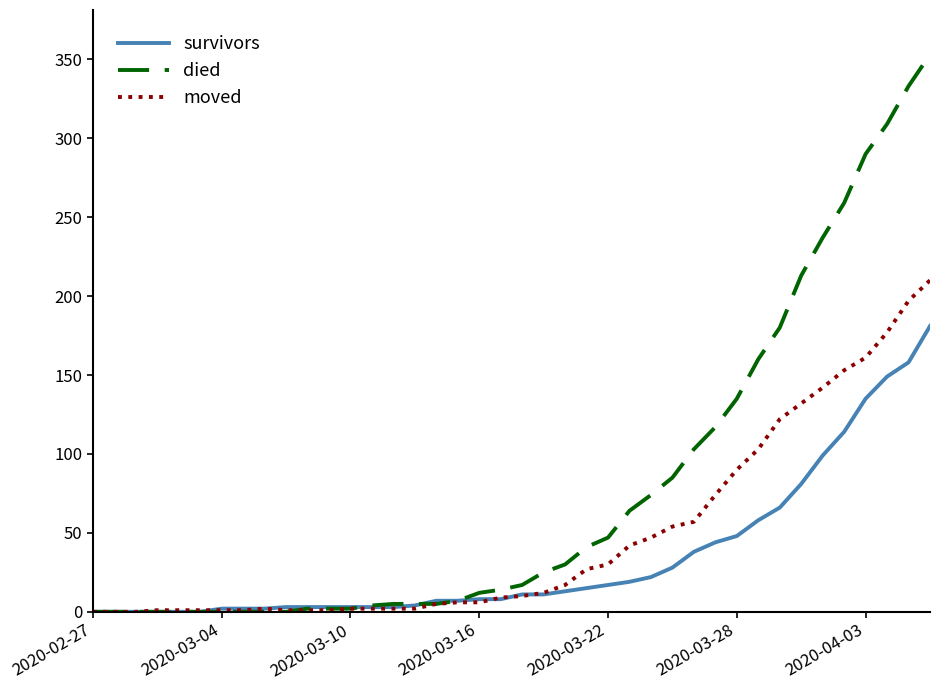

List the series in order of their overall mean, highest first.

died, moved, survivors